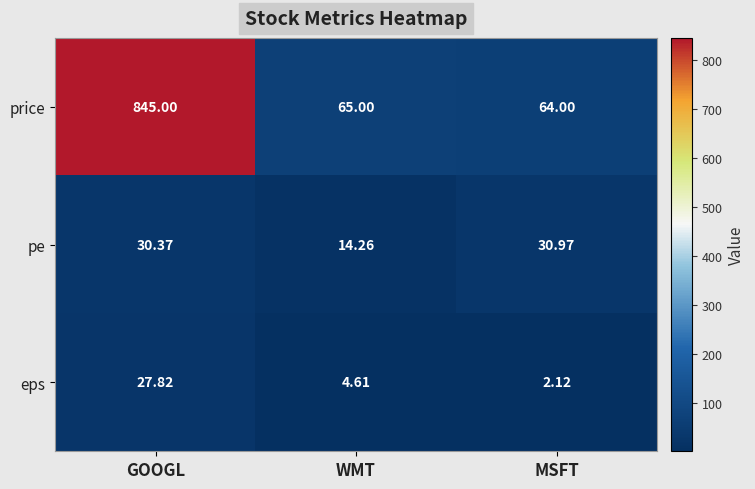

Which series has the widest spread of values?

price